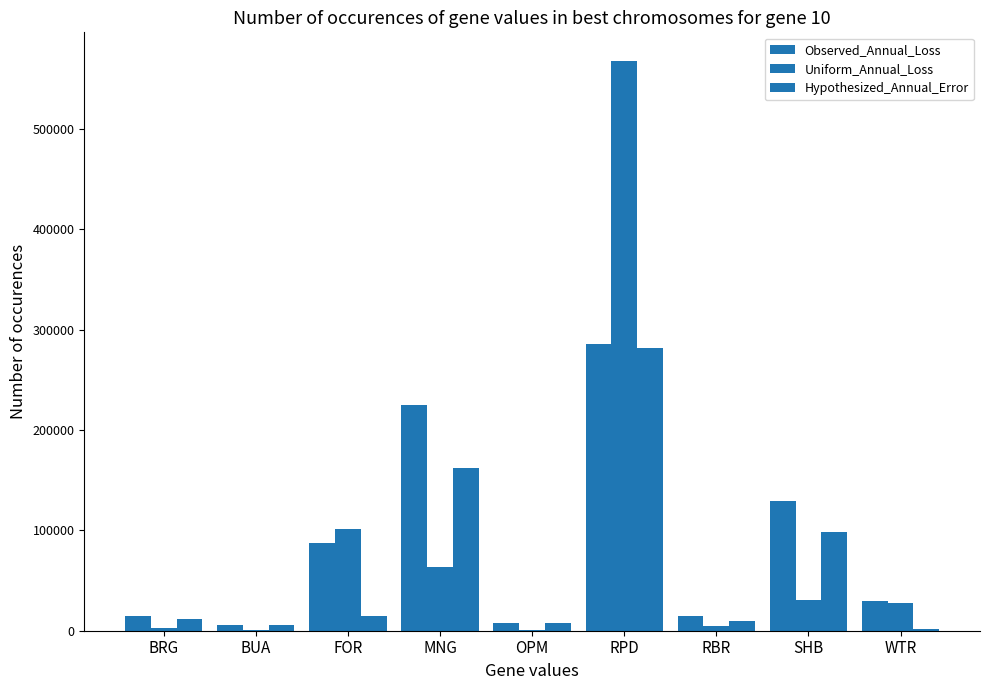

Rank the series at RPD from lowest to highest value.

Hypothesized_Annual_Error, Observed_Annual_Loss, Uniform_Annual_Loss